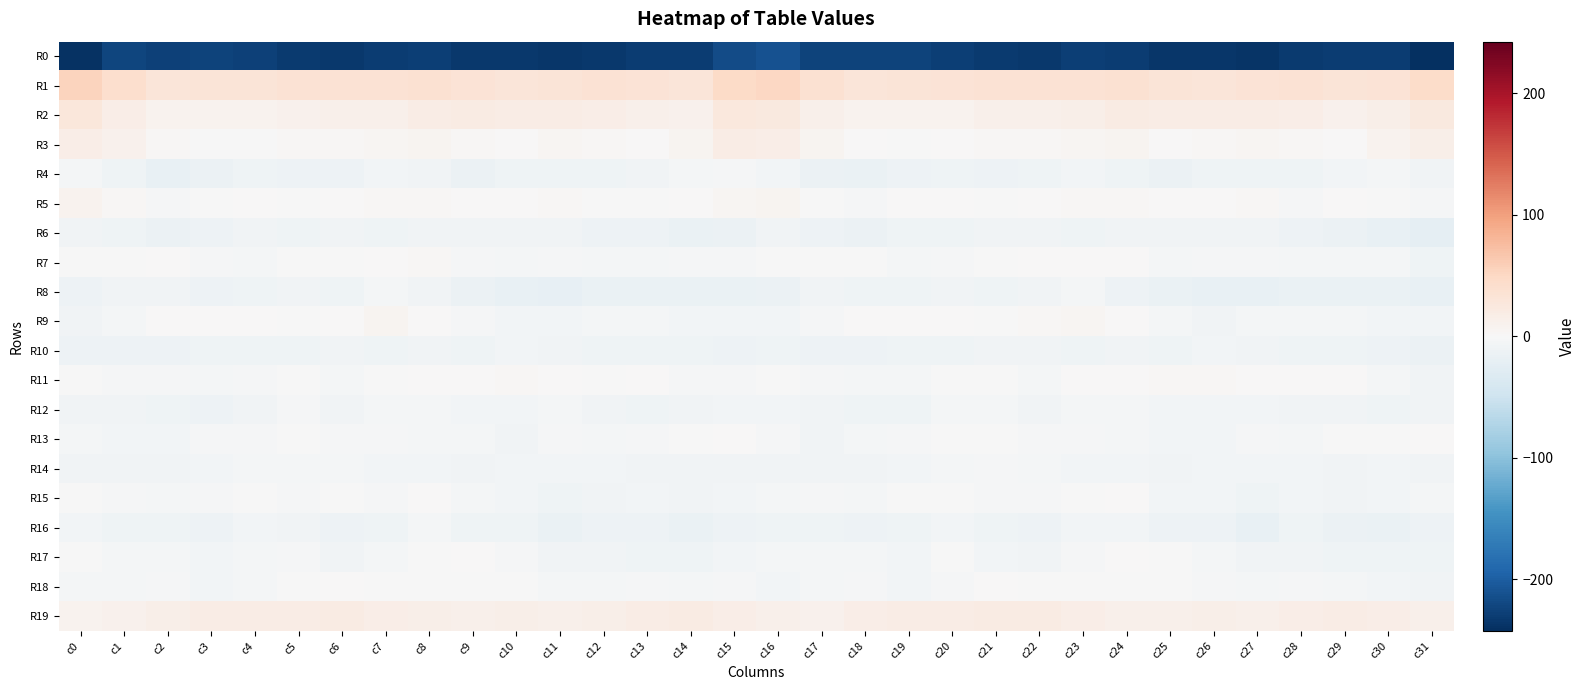

List the series in order of their peak value, lowest first.

R0, R6, R10, R16, R8, R12, R14, R4, R13, R18, R17, R15, R7, R11, R9, R5, R3, R19, R2, R1